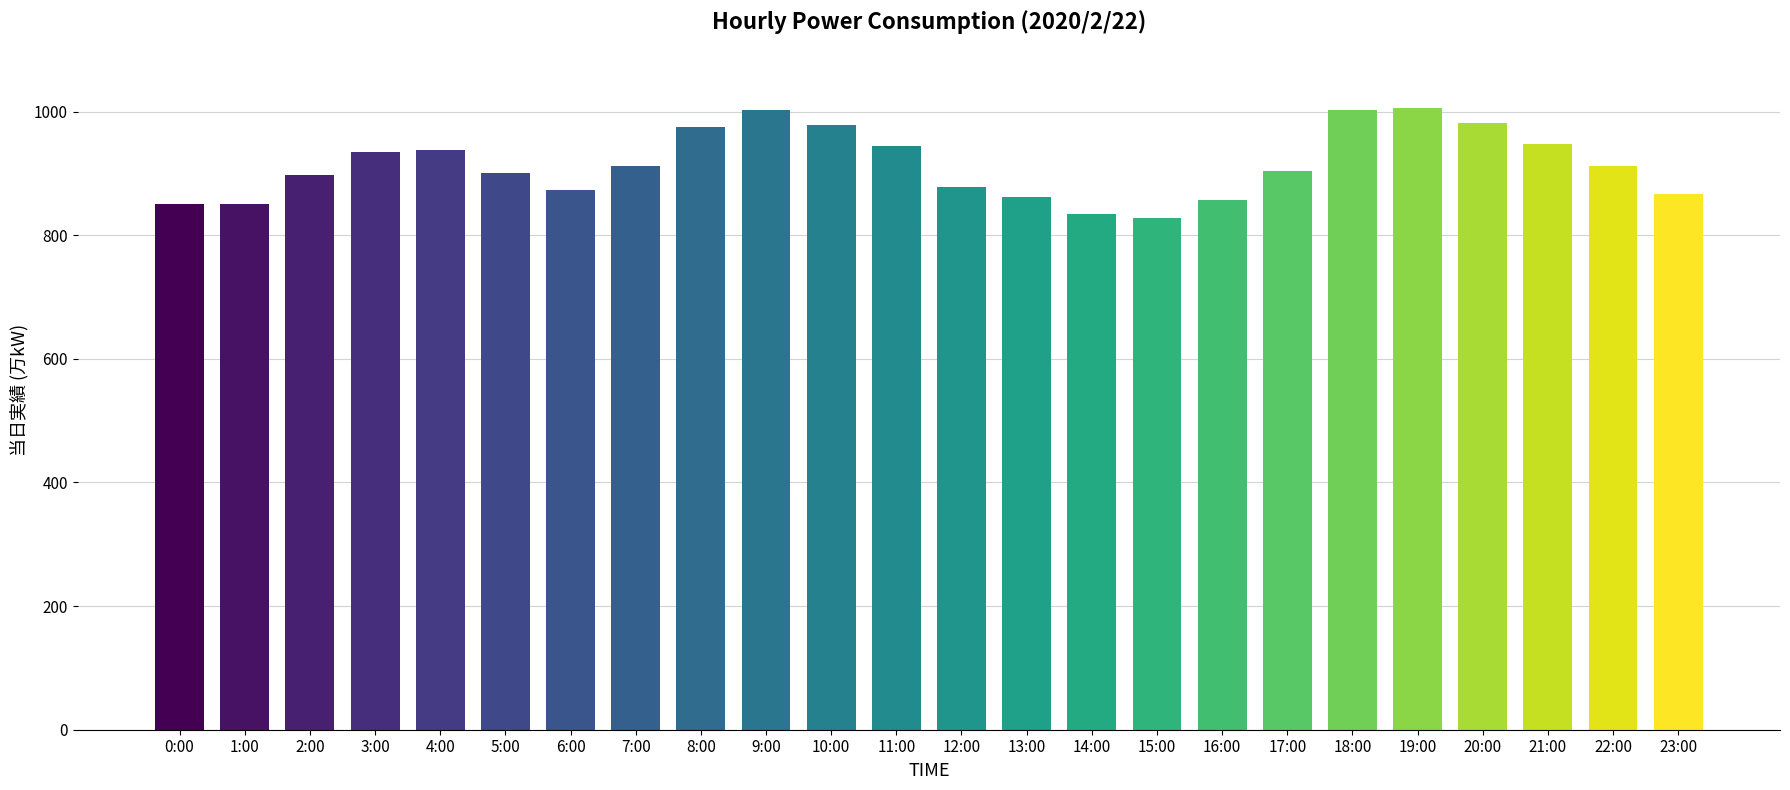

What is the sum of all values?

21934